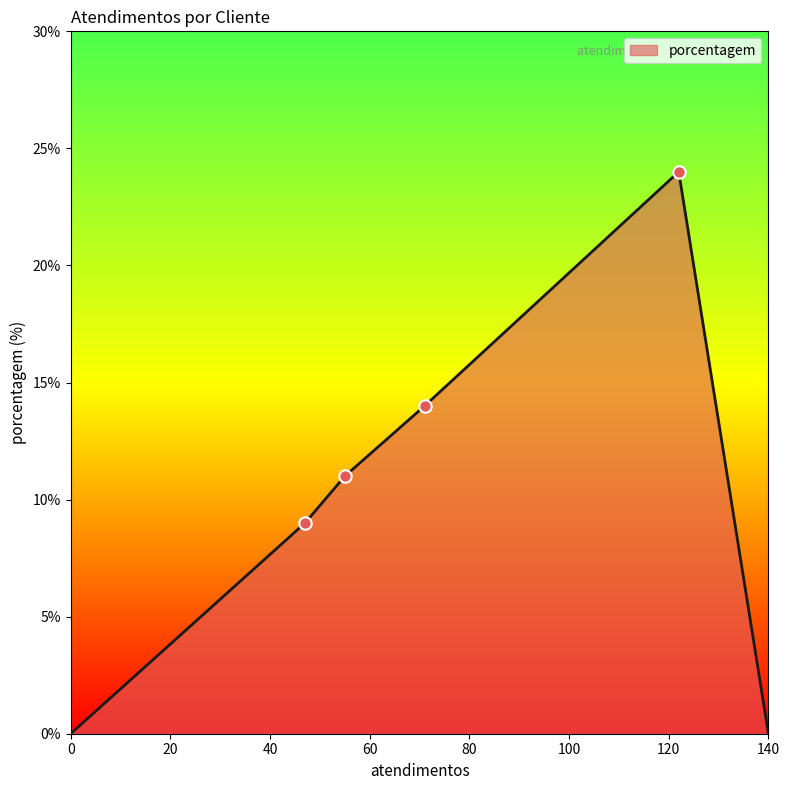

True or false: there are more than 1 points higher than both neighbors.

False